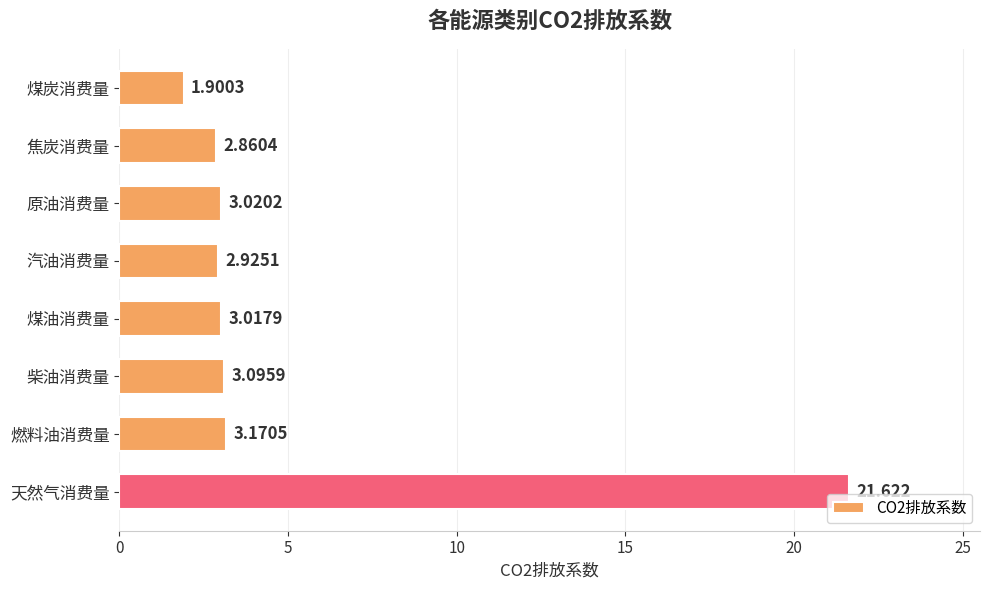

What is the label of the 7th bar from the top?

燃料油消费量